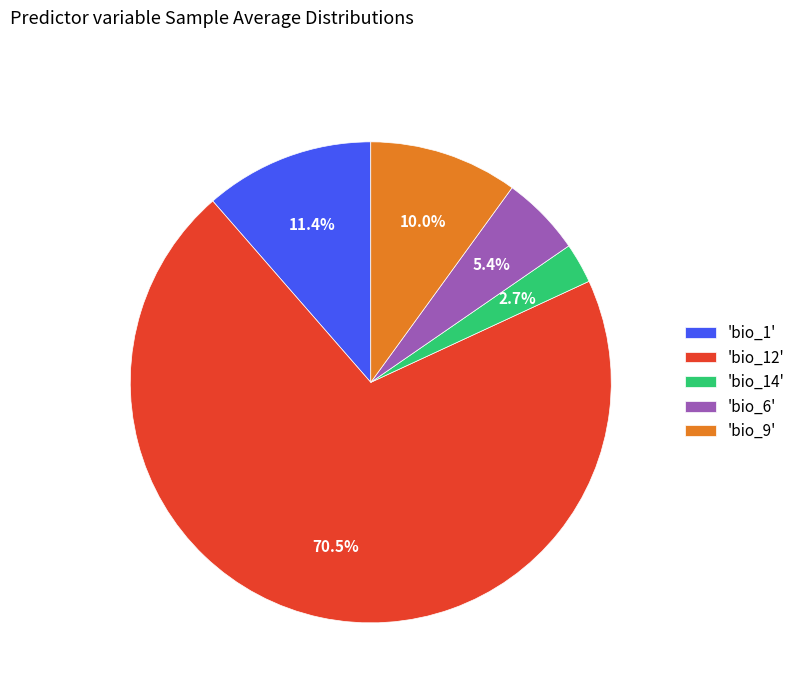

Between 'bio_6' and 'bio_12', which is larger?

'bio_12'